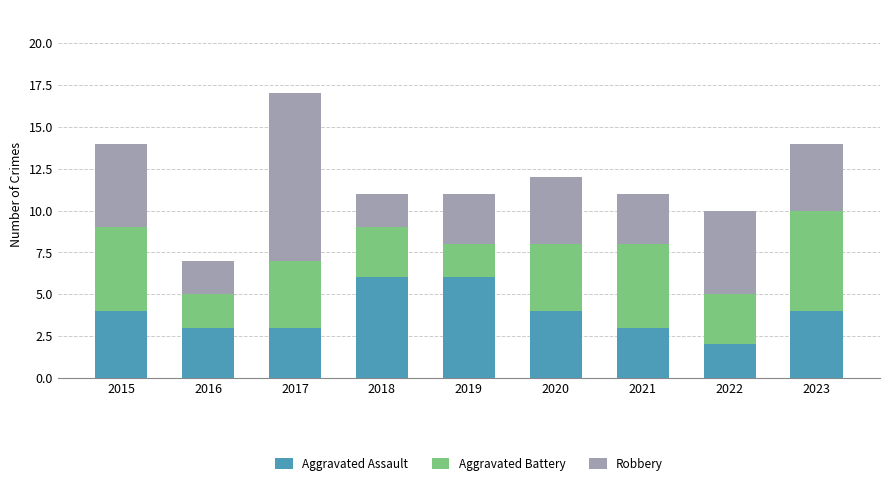

What is the total value across all series at 2015?

14